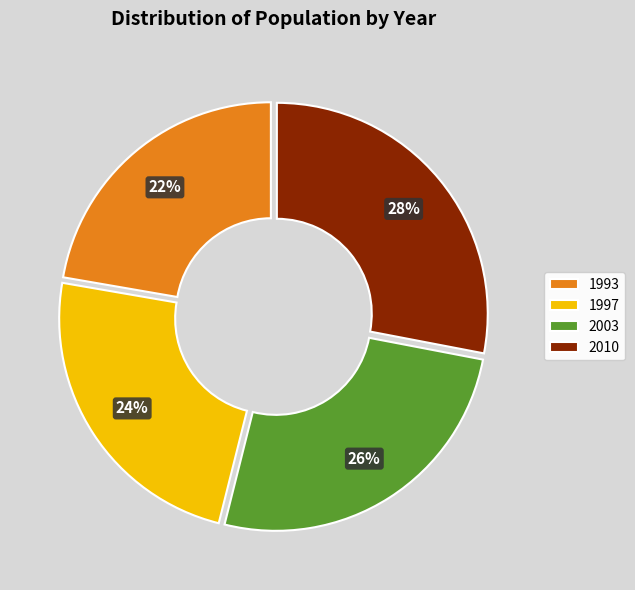

Which has a higher value, 1993 or 2010?

2010